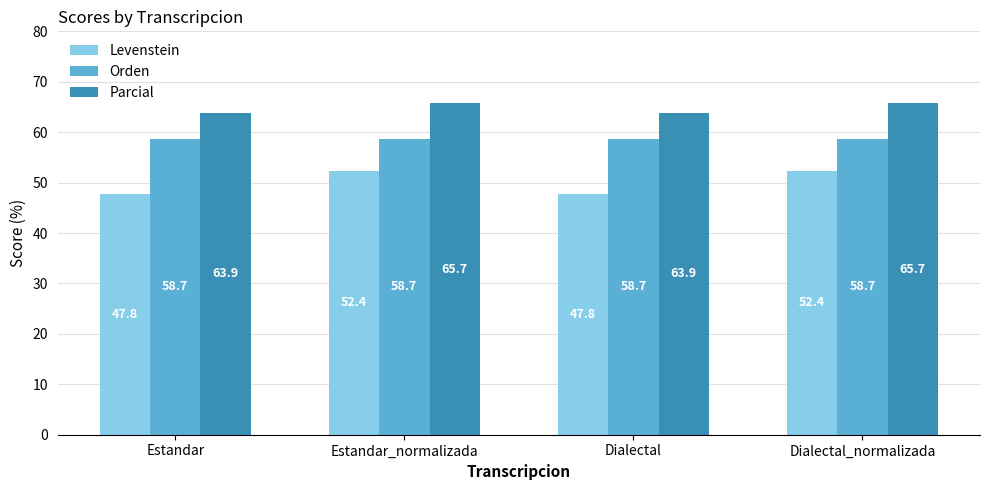

What is the sum of all Orden values?

234.7